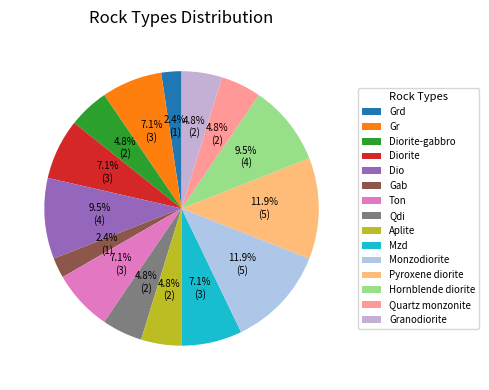

Is it true that Quartz monzonite is 5% of the pie?

True